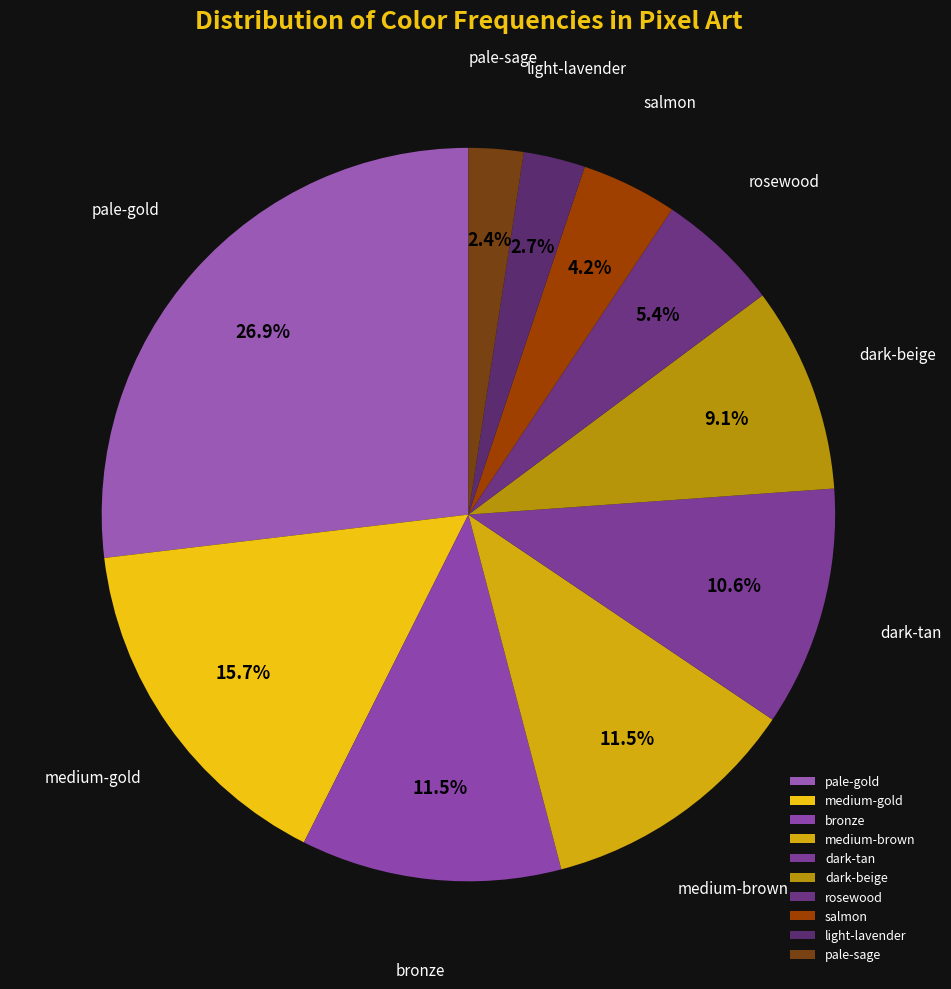

Combined, do dark-beige and pale-sage account for over 50%?

No